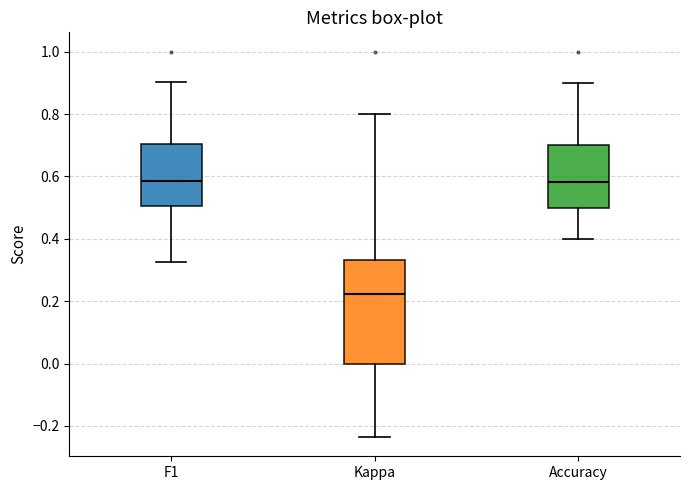

Reading left to right, read every box against the y-axis: the position of its median line, the range the box covers, and the ends of its whiskers. The values are not printed on the chart, so give them approximately, as read against the axis.

F1: median 0.58, box 0.50 to 0.70, whiskers 0.32 to 0.90
Kappa: median 0.22, box 0.00 to 0.34, whiskers -0.24 to 0.80
Accuracy: median 0.58, box 0.50 to 0.70, whiskers 0.40 to 0.90